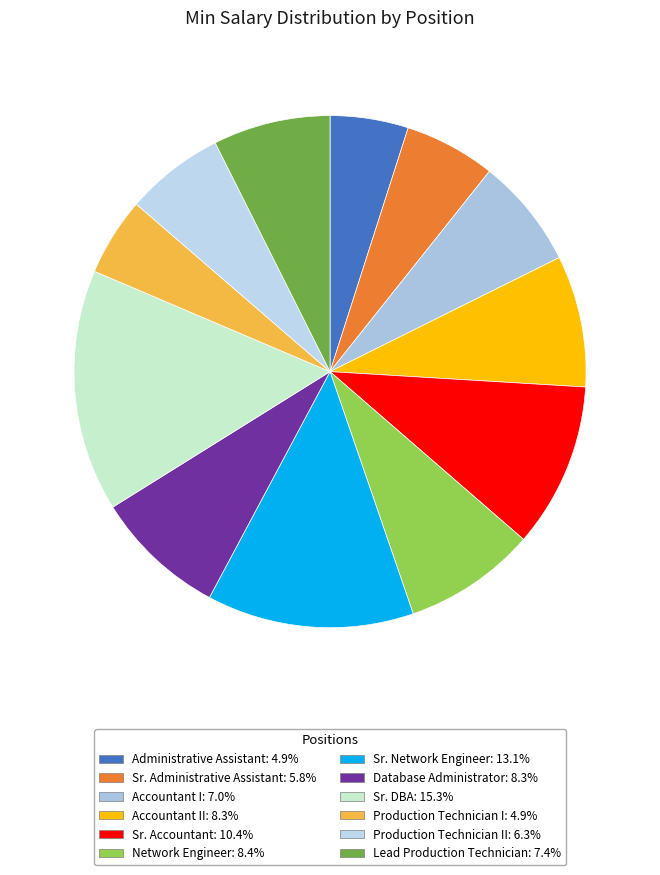

Which slice is the smallest?

Administrative Assistant